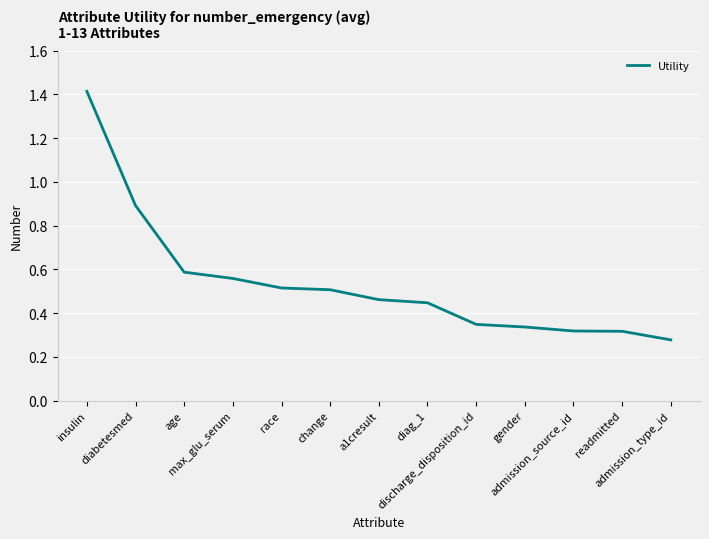

What is the maximum value shown in the chart?

1.4